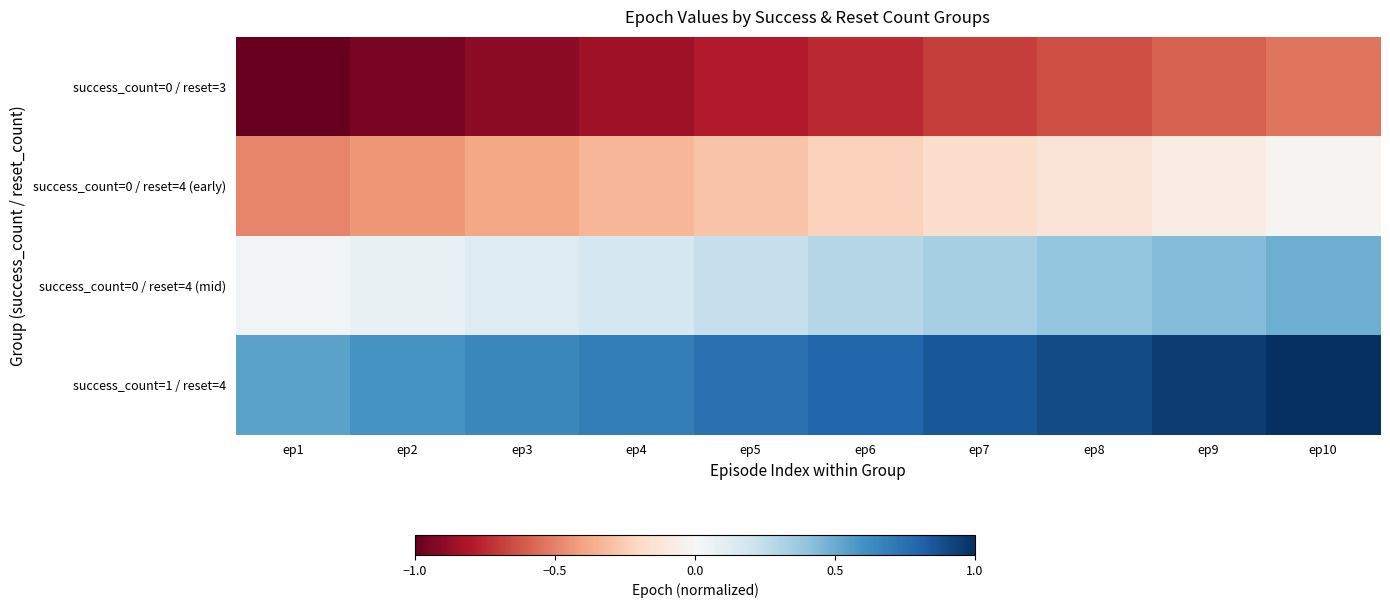

Which has a higher value, ep10 or ep6?

ep10